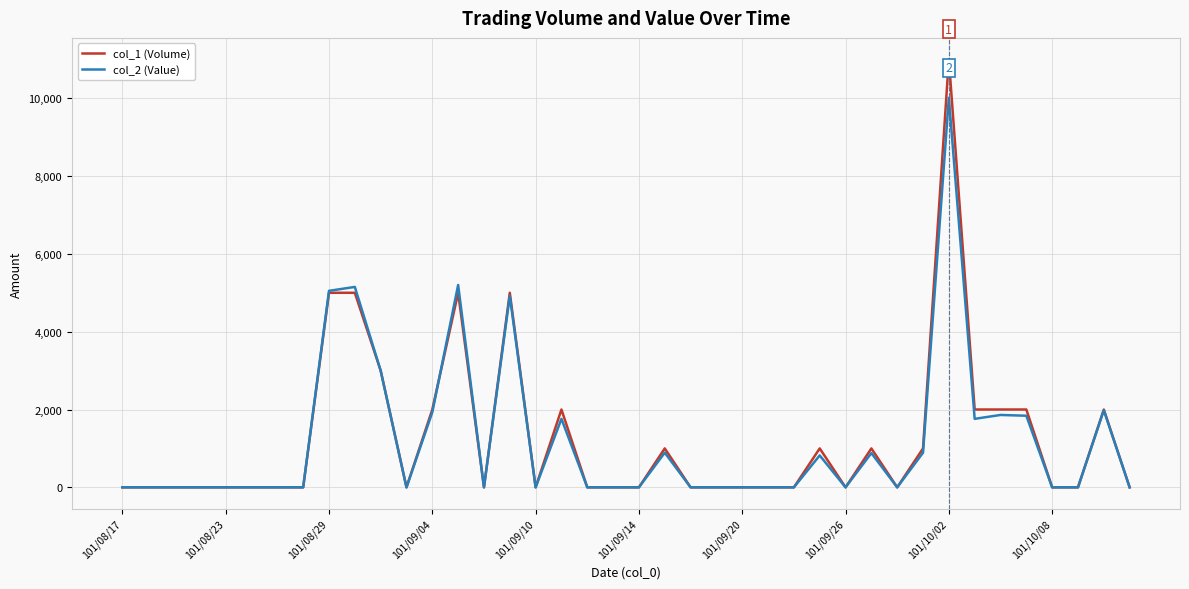

Which series has the widest spread of values?

col_1 (Volume)